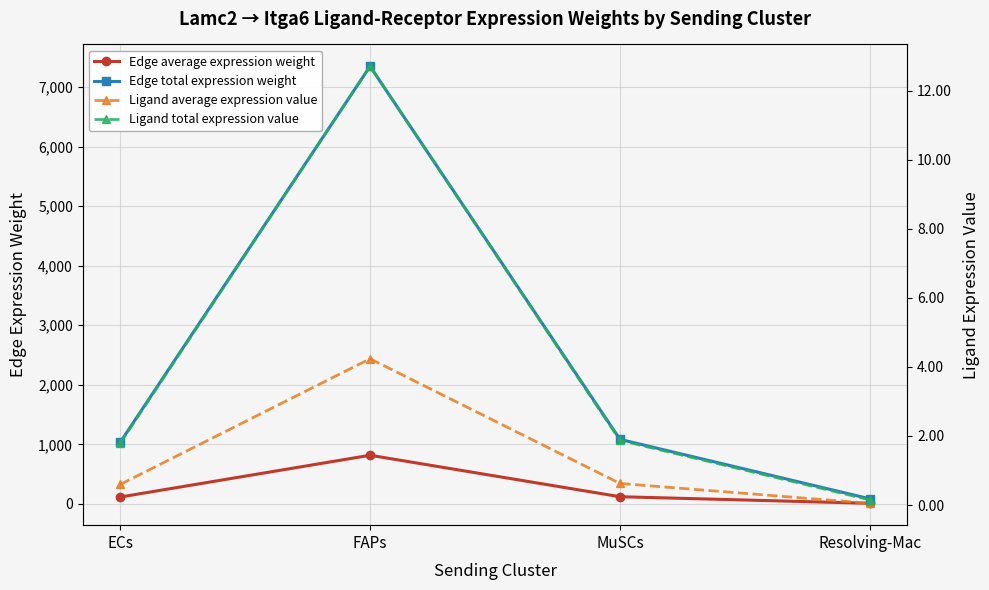

What is the maximum value shown in the chart?

7347.4